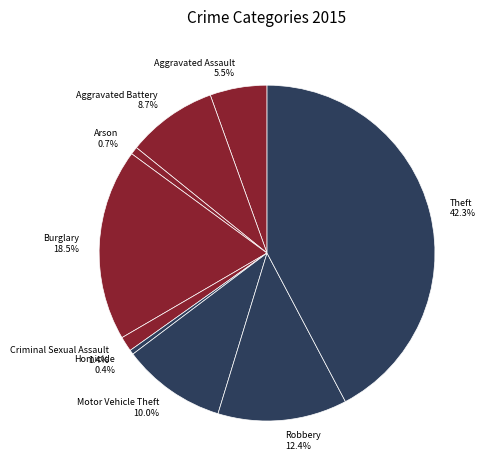

Does any single category account for the majority?

No